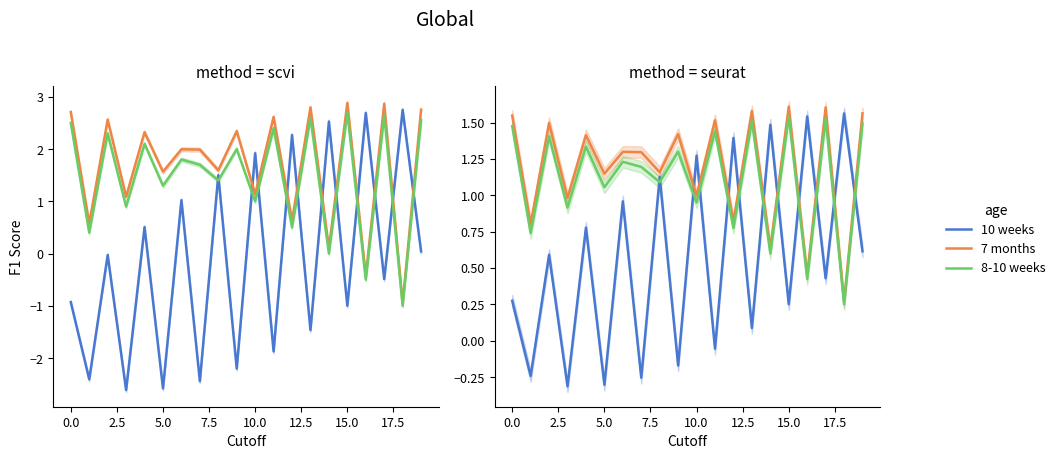

What are all the series names shown in the legend?

10 weeks, 7 months, 8-10 weeks